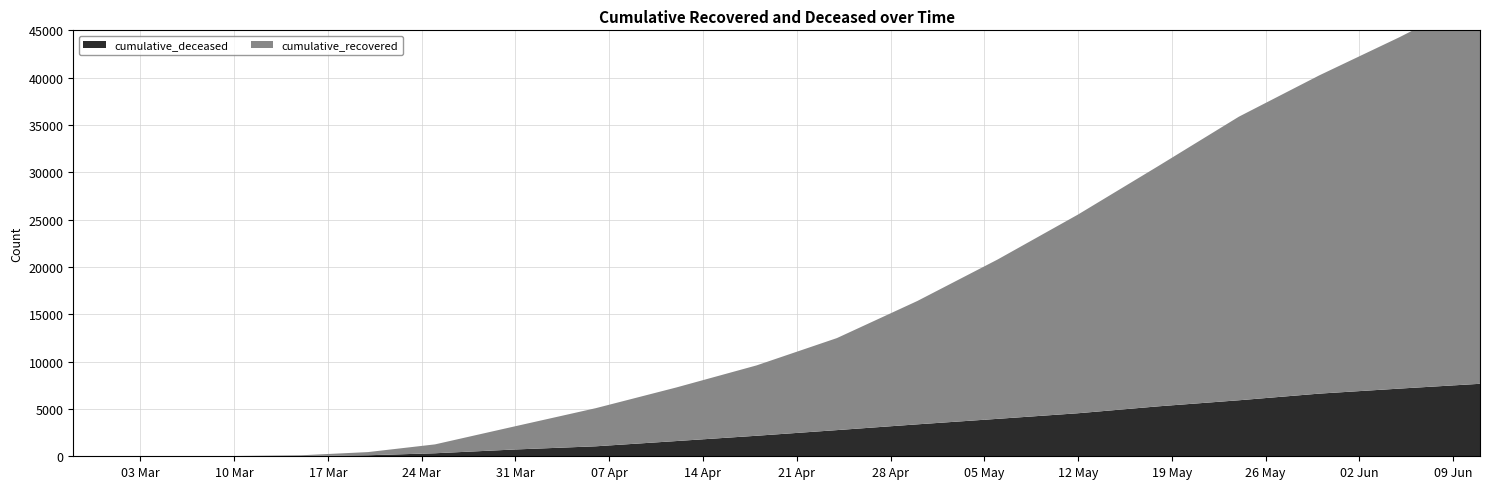

Reading left to right, extract all data points from this chart.

cumulative_recovered: 3	4	9	27	77	335	938	2456	4028	5658	7432	9722	13030	16837	20996	25392	29958	33620	37130	40948
cumulative_deceased: 0	0	0	2	28	108	319	720	1054	1607	2168	2765	3374	3956	4547	5278	5917	6619	7151	7658